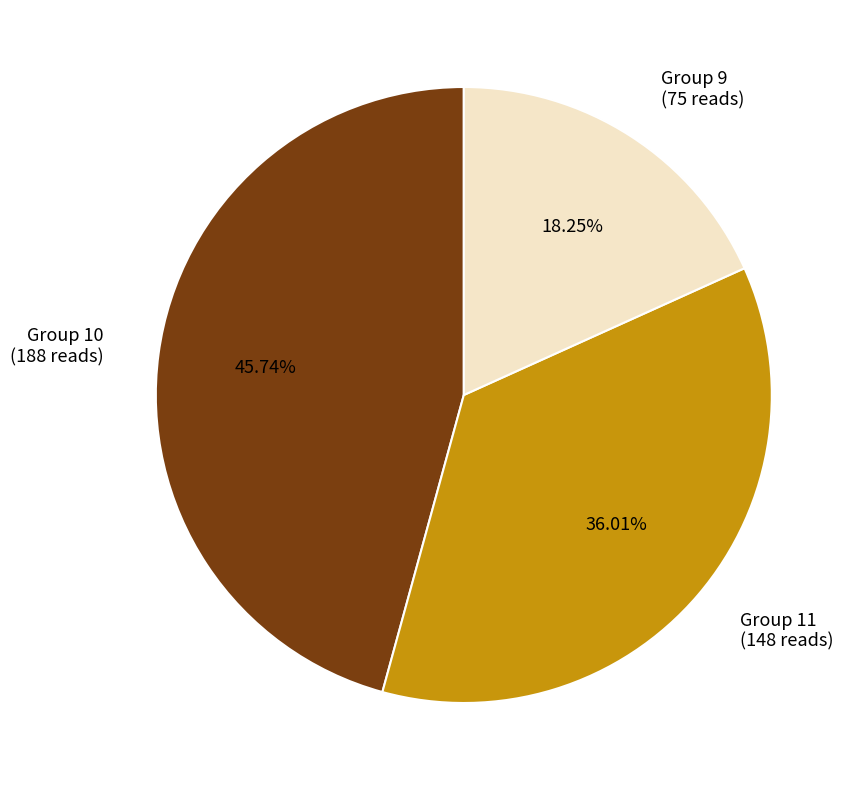

Do Group 11 (148 reads) and Group 10 (188 reads) together represent more than half of the pie?

Yes